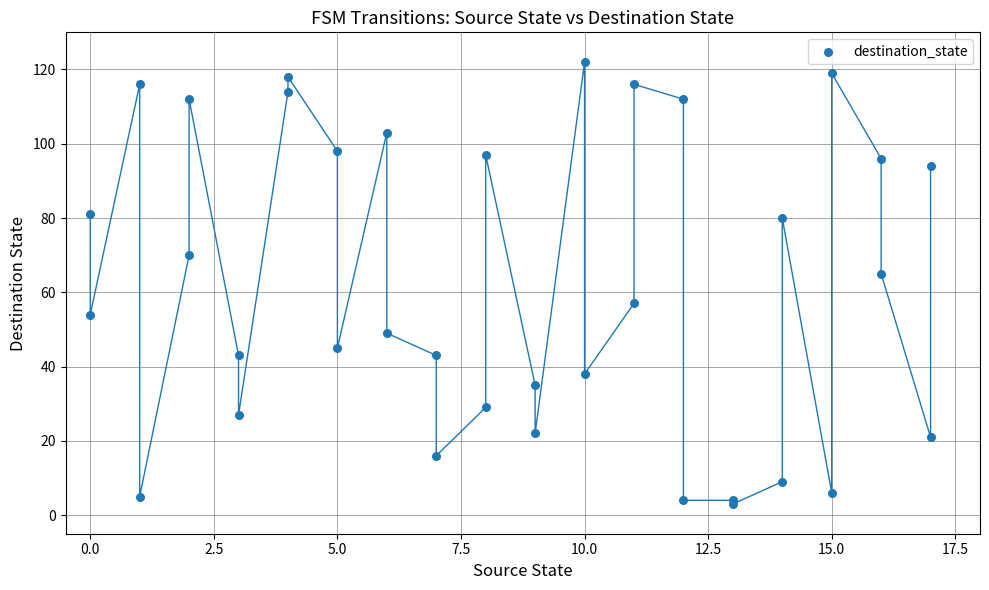

What Y value in the scatter plot is closest to 62?

65